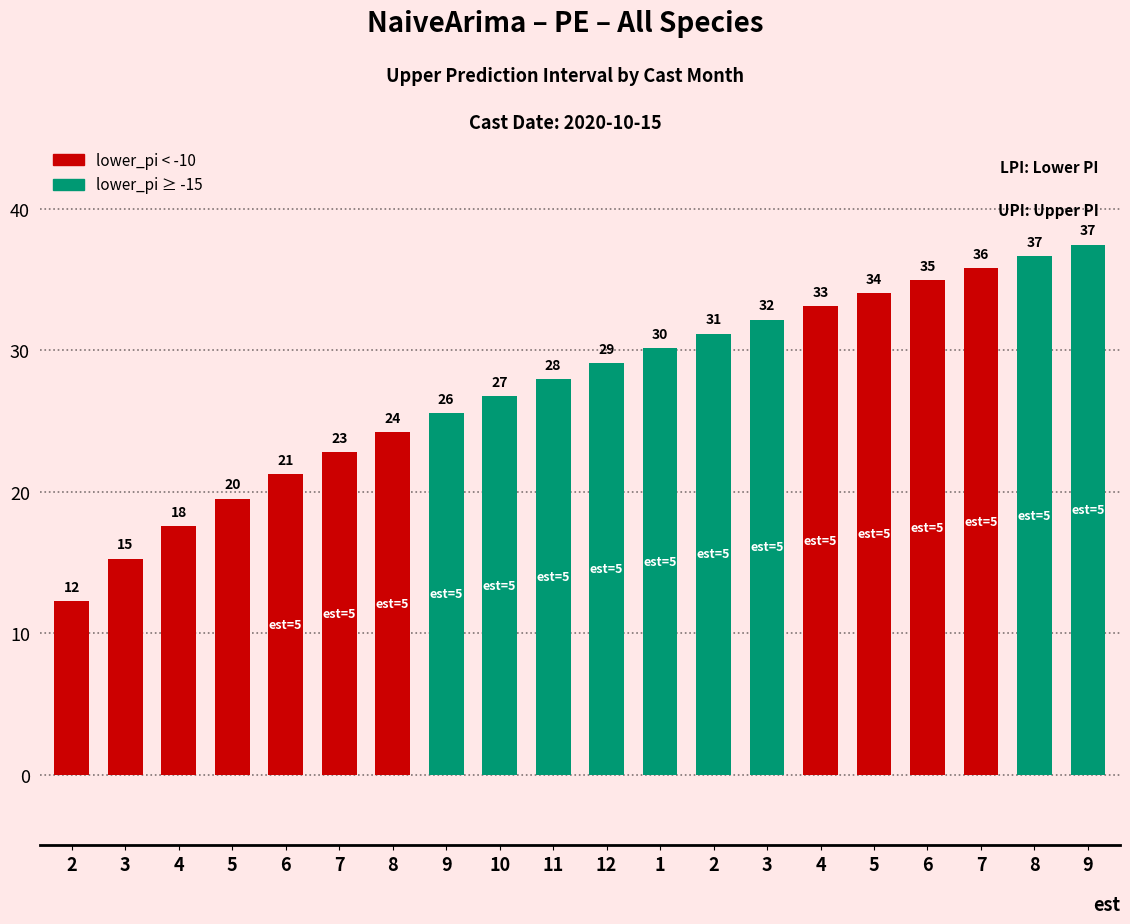

At which label does the data first exceed 29?

12